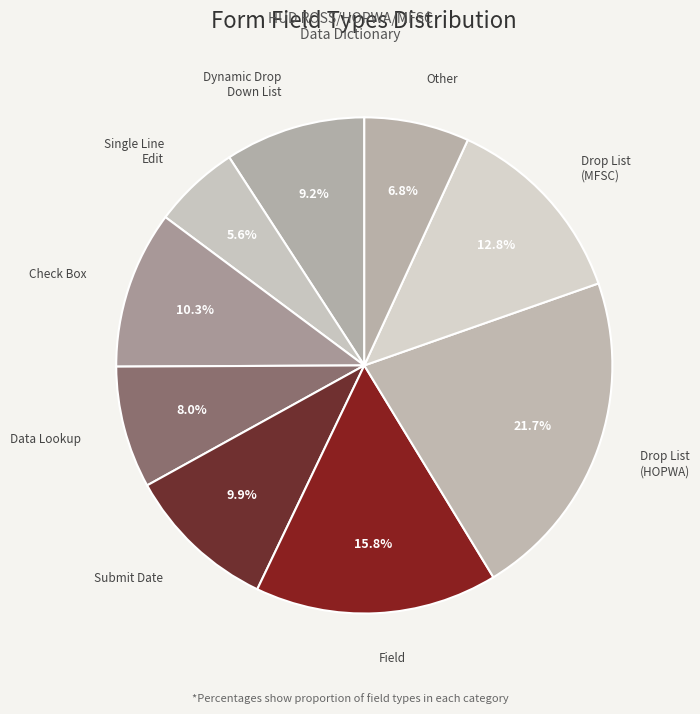

Which category has the smallest portion of the pie?

Single Line Edit